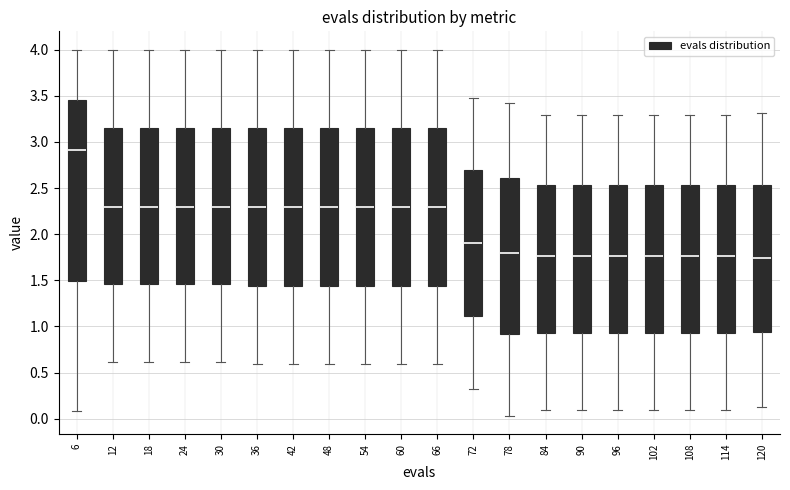

Reading left to right, read every box against the y-axis: the position of its median line, the range the box covers, and the ends of its whiskers. The values are not printed on the chart, so give them approximately, as read against the axis.

6: median 2.90, box 1.50 to 3.45, whiskers 0.10 to 4.00
12: median 2.30, box 1.45 to 3.15, whiskers 0.60 to 4.00
18: median 2.30, box 1.45 to 3.15, whiskers 0.60 to 4.00
24: median 2.30, box 1.45 to 3.15, whiskers 0.60 to 4.00
30: median 2.30, box 1.45 to 3.15, whiskers 0.60 to 4.00
36: median 2.30, box 1.45 to 3.15, whiskers 0.60 to 4.00
42: median 2.30, box 1.45 to 3.15, whiskers 0.60 to 4.00
48: median 2.30, box 1.45 to 3.15, whiskers 0.60 to 4.00
54: median 2.30, box 1.45 to 3.15, whiskers 0.60 to 4.00
60: median 2.30, box 1.45 to 3.15, whiskers 0.60 to 4.00
66: median 2.30, box 1.45 to 3.15, whiskers 0.60 to 4.00
72: median 1.90, box 1.10 to 2.70, whiskers 0.30 to 3.50
78: median 1.80, box 0.90 to 2.60, whiskers 0.05 to 3.40
84: median 1.75, box 0.95 to 2.55, whiskers 0.10 to 3.30
90: median 1.75, box 0.95 to 2.55, whiskers 0.10 to 3.30
96: median 1.75, box 0.95 to 2.55, whiskers 0.10 to 3.30
102: median 1.75, box 0.95 to 2.55, whiskers 0.10 to 3.30
108: median 1.75, box 0.95 to 2.55, whiskers 0.10 to 3.30
114: median 1.75, box 0.95 to 2.55, whiskers 0.10 to 3.30
120: median 1.75, box 0.95 to 2.55, whiskers 0.15 to 3.30